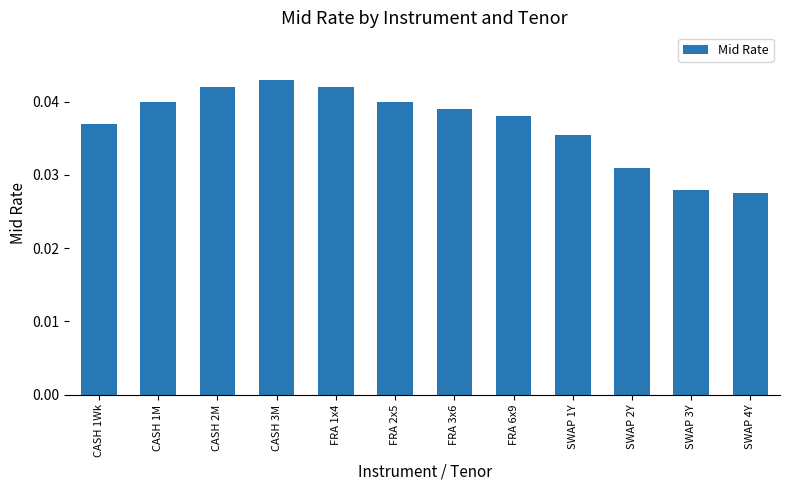

Is it true that the value at CASH 1M is 0.1?

False